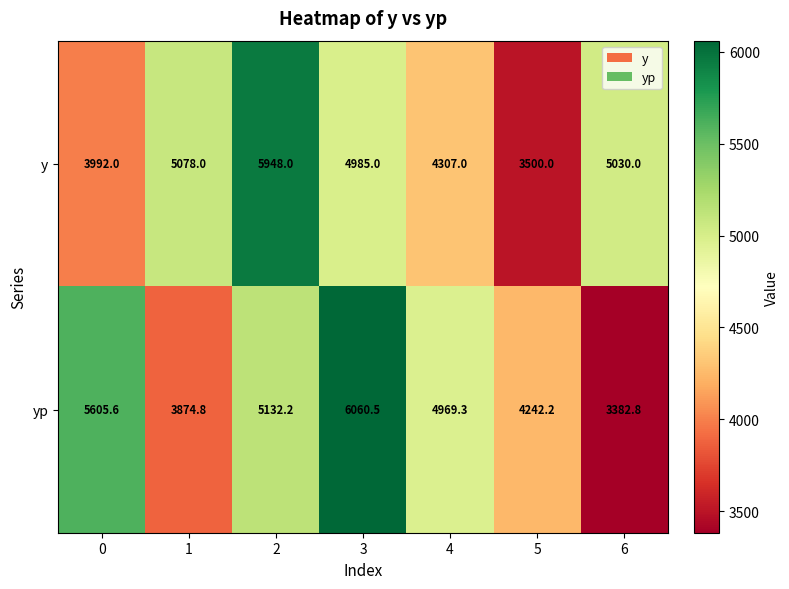

What is the difference between the highest and lowest values at 6?

1647.2